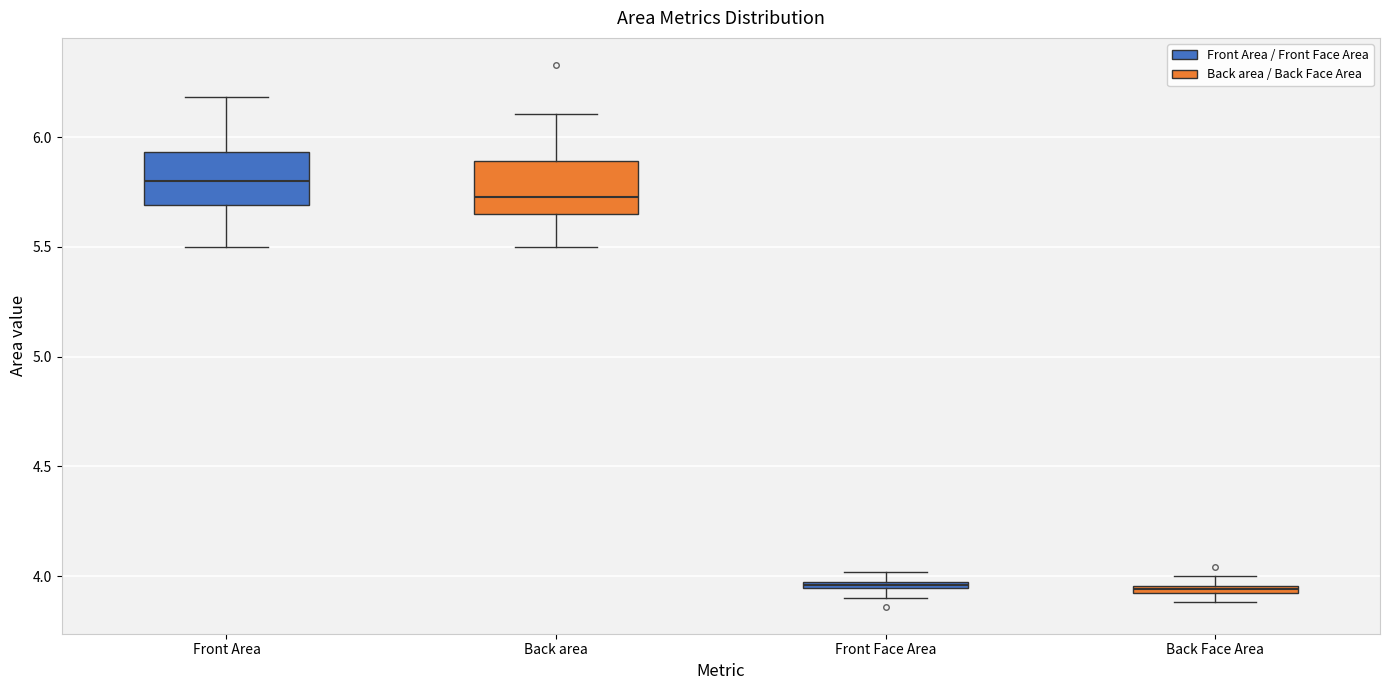

Where does the upper whisker of the box for Back area end on the y-axis? The values are not printed on the chart, so give them approximately, as read against the axis.

6.10